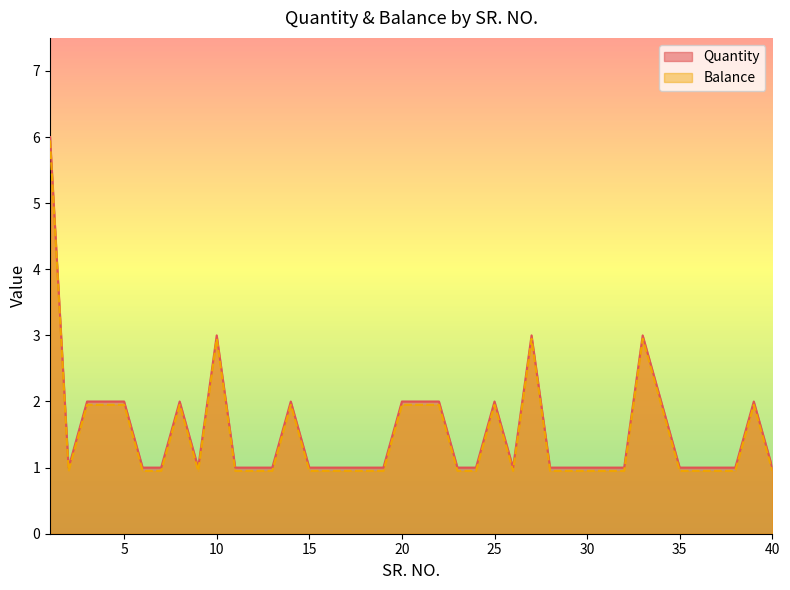

The value of Quantity at 29 is 1.7. True or false?

False